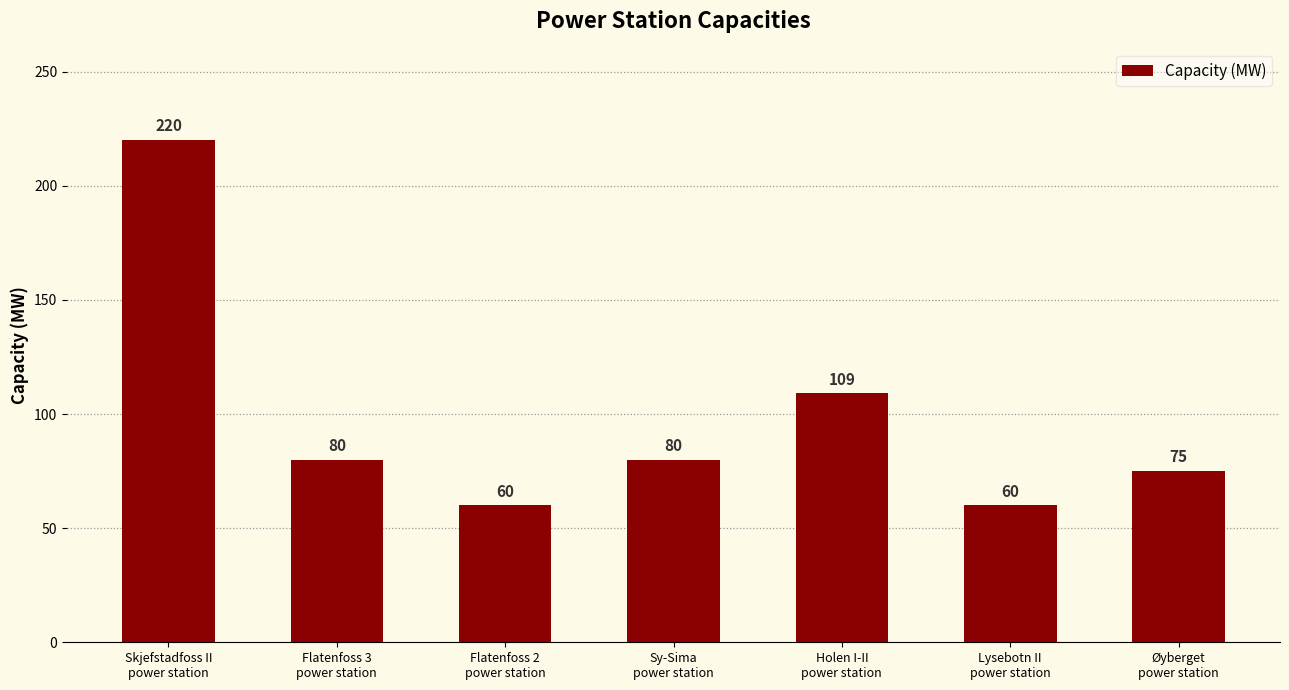

What is the minimum value shown in the chart?

60